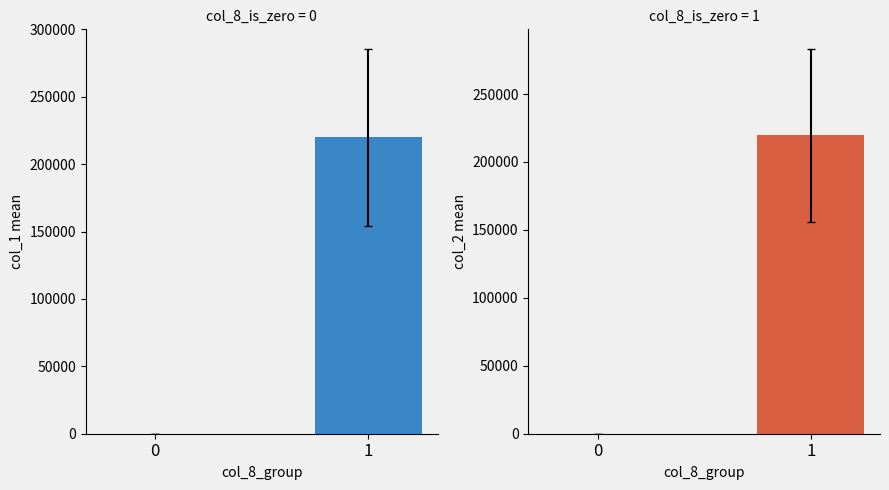

List the series in order of their overall mean, lowest first.

col_2, col_1